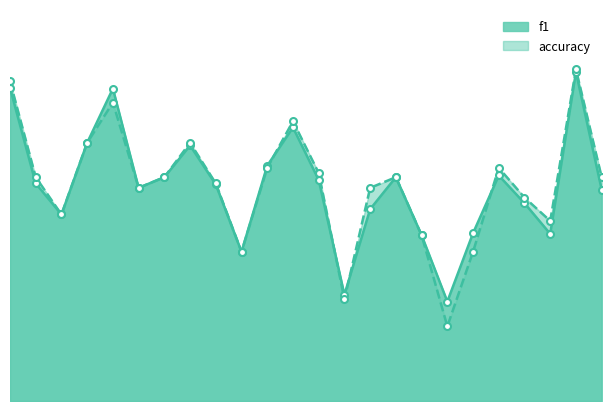

How many accuracy values are between 0 and 1?

24